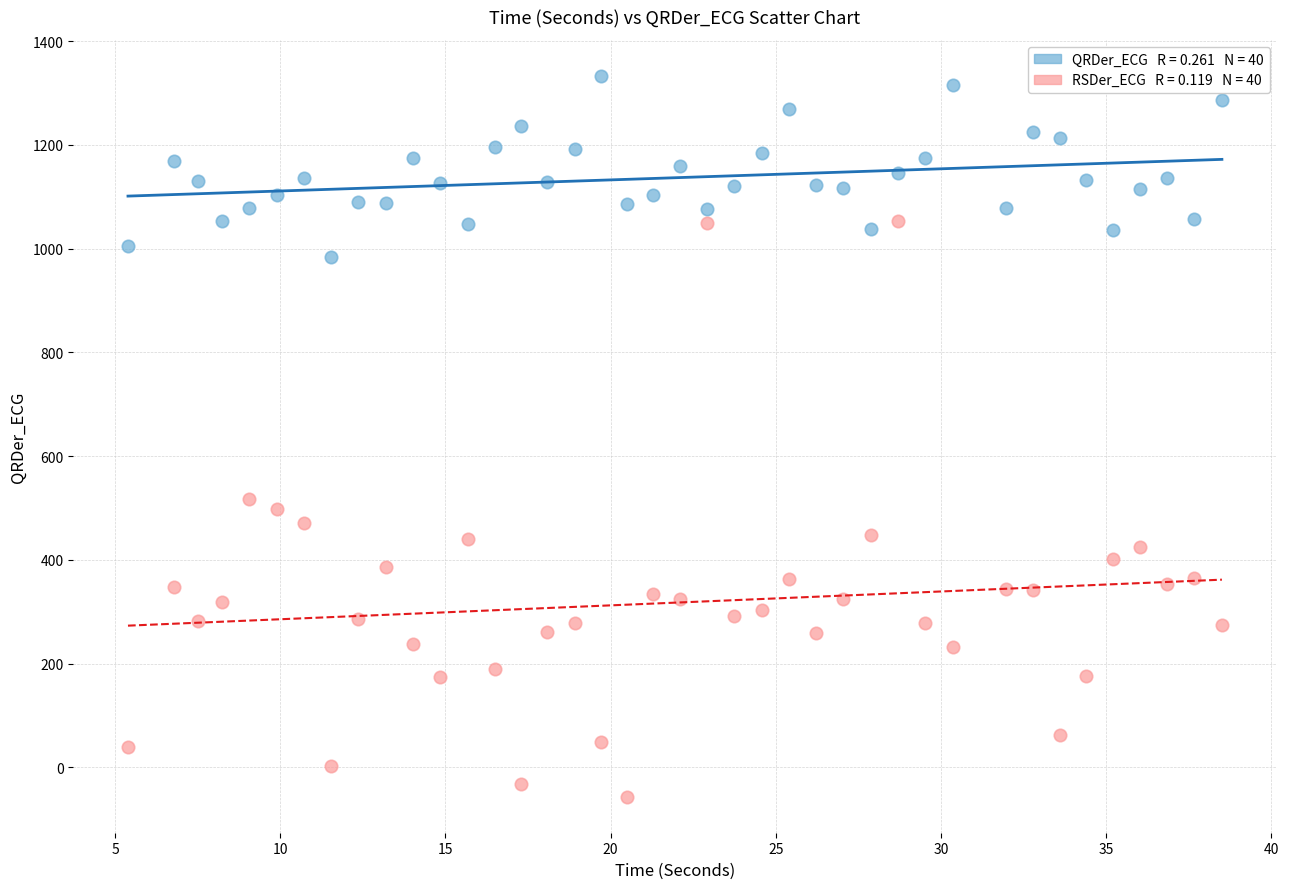

Across all data points, what is the range of Y values (max minus min)?

1389.2